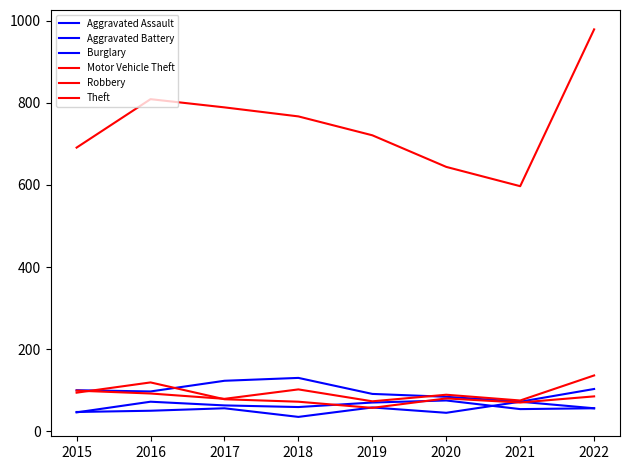

How many lines are shown in the chart?

6